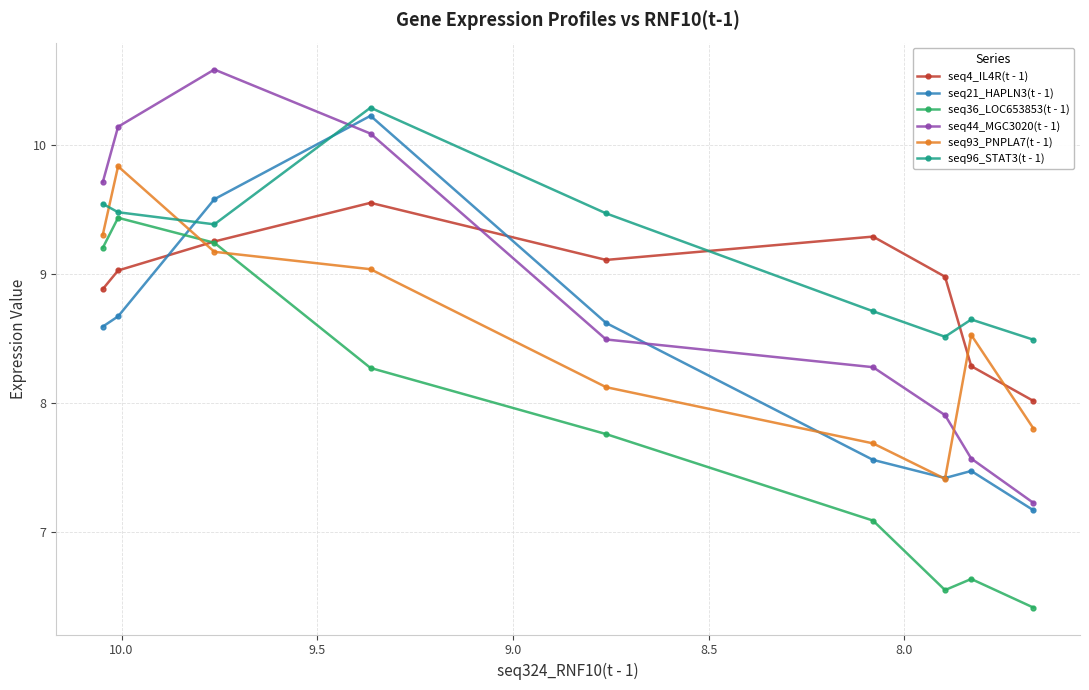

Does the chart have visible grid lines?

Yes